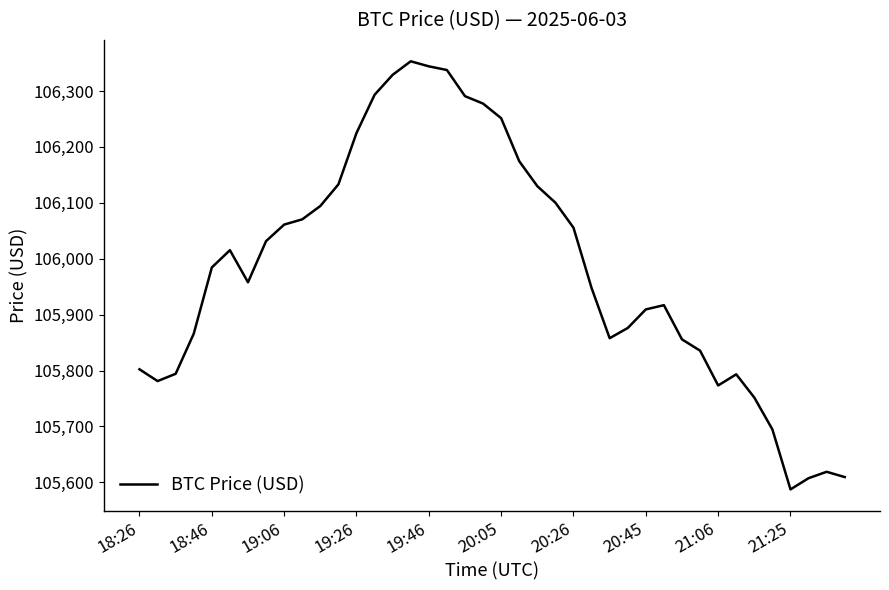

What is the maximum value shown in the chart?

106353.1